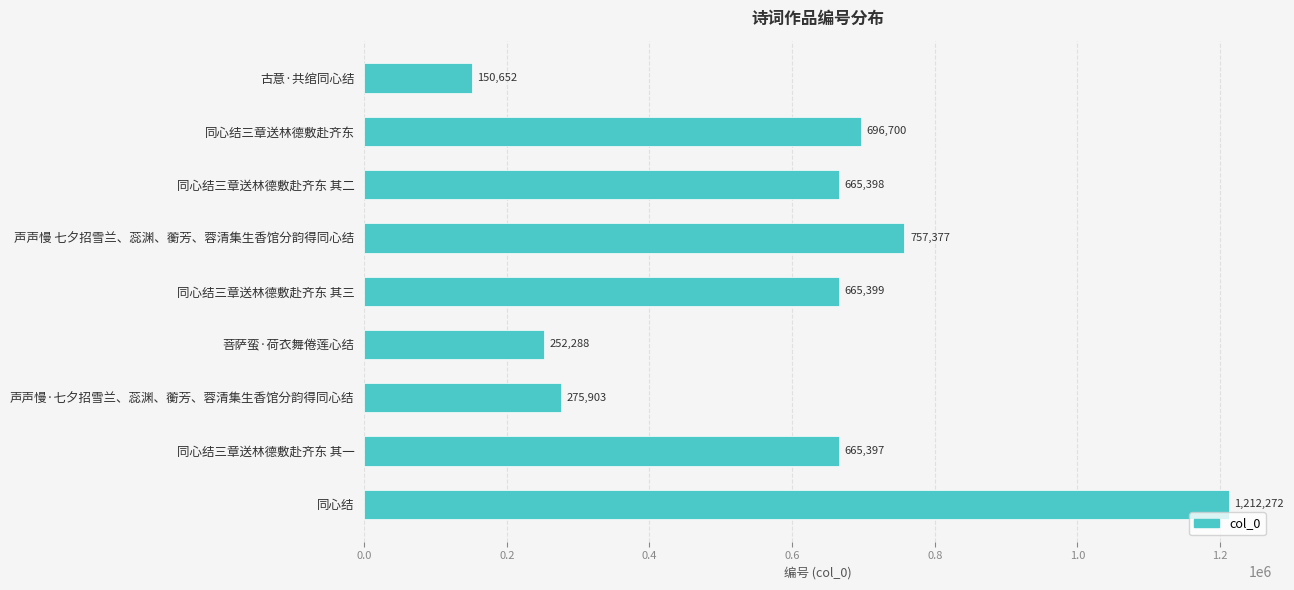

What is the smallest value displayed?

150652